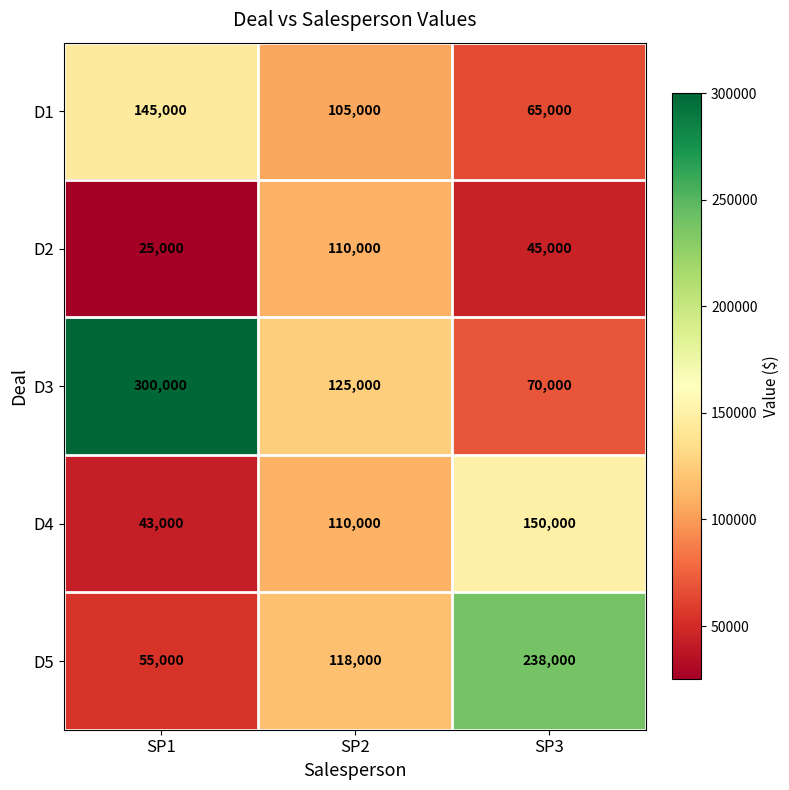

What value does the D1 series have at SP1, to the nearest 10?

145000